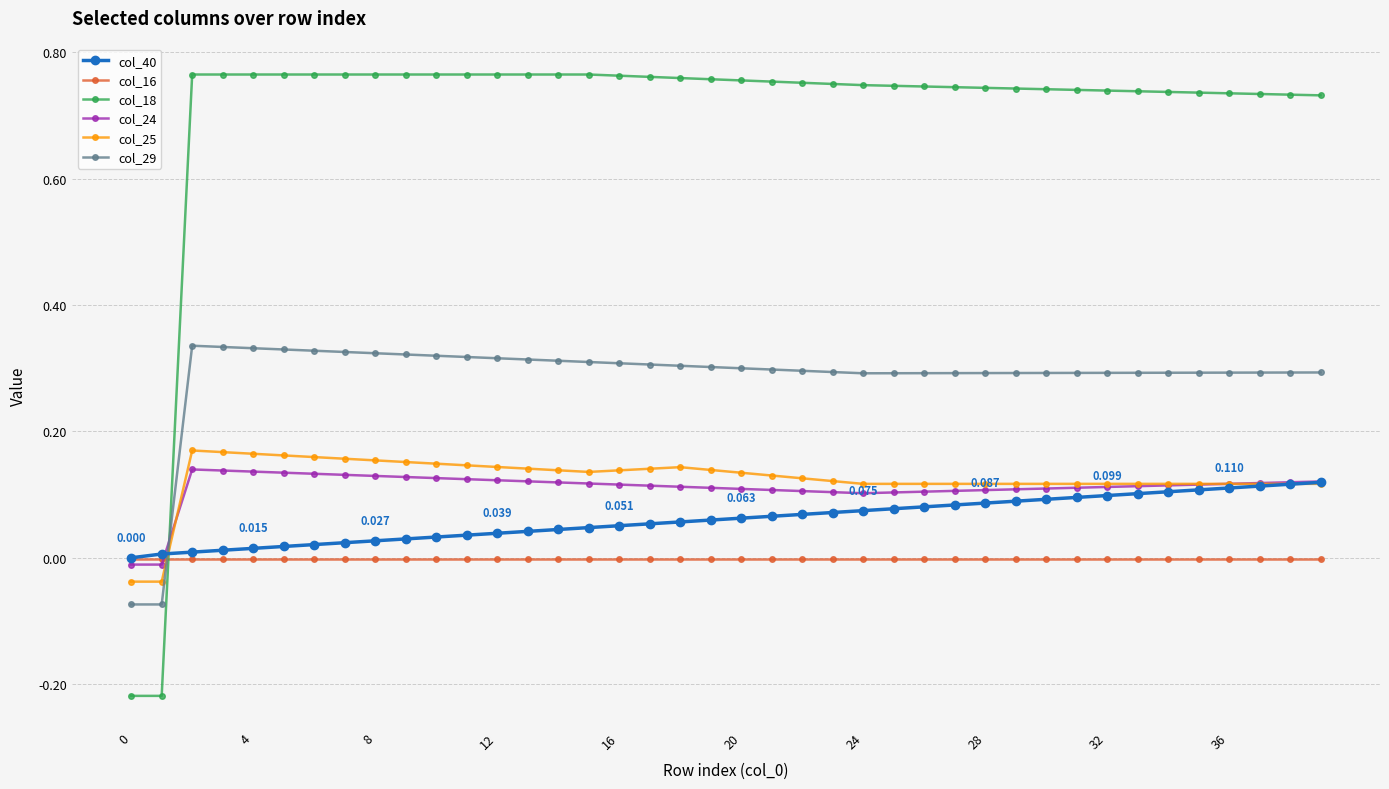

Count the col_25 values in the range 0 to 1.

38